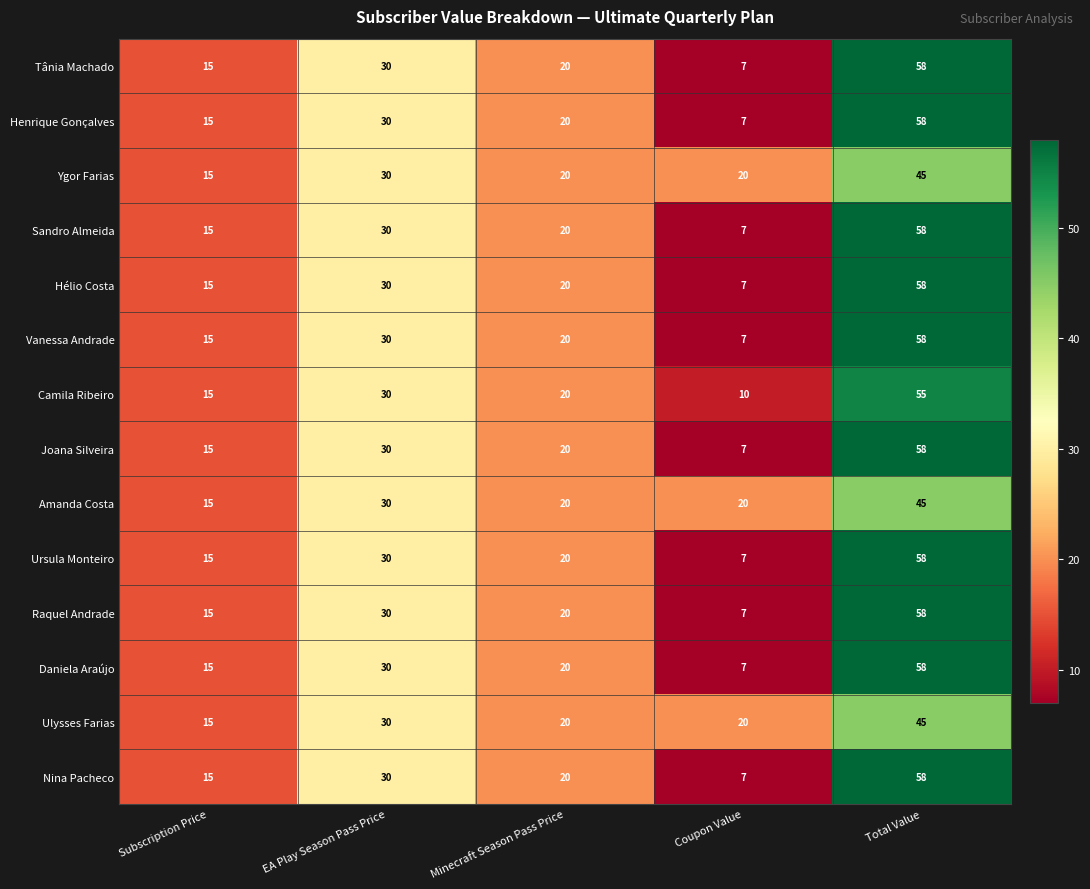

What is the greatest value displayed?

58